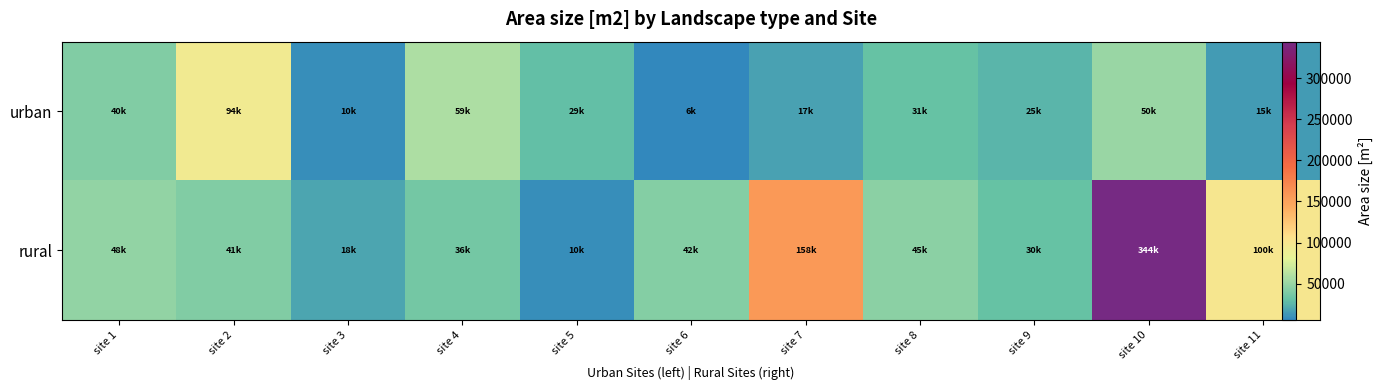

Which series has the largest total across all categories?

rural